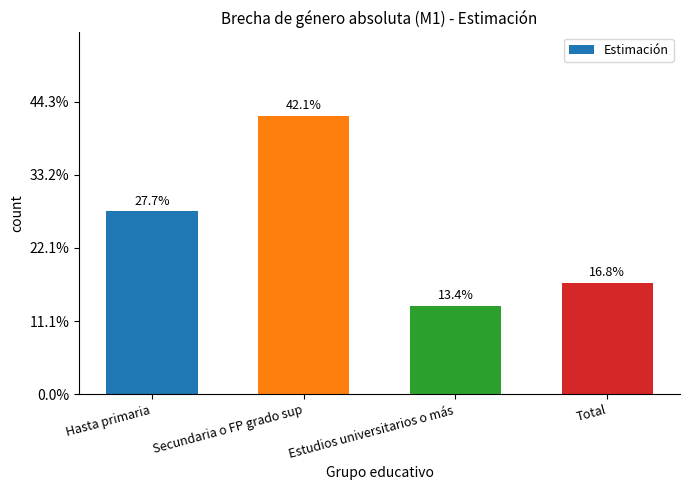

Which has a higher value, Estudios universitarios o más or Hasta primaria?

Hasta primaria